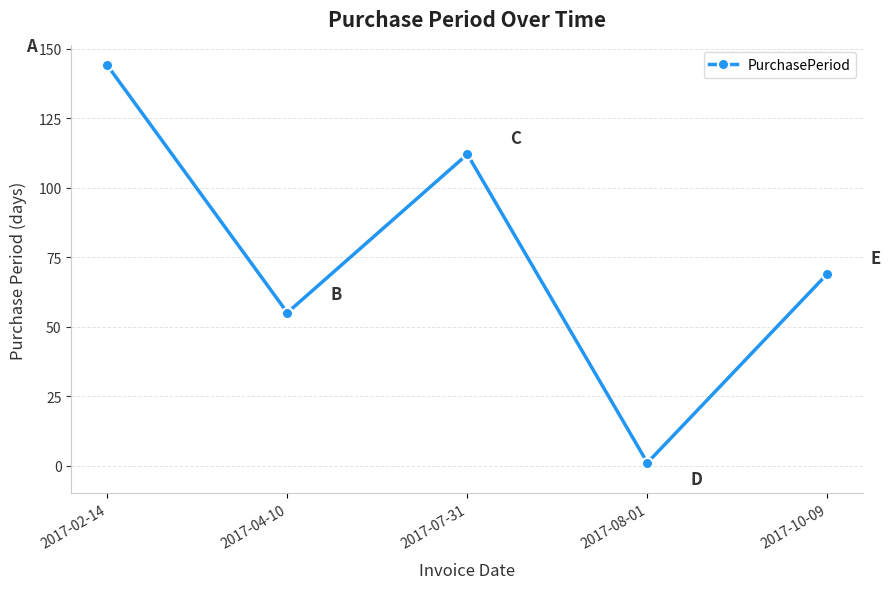

What position from the right is 2017-07-31?

3